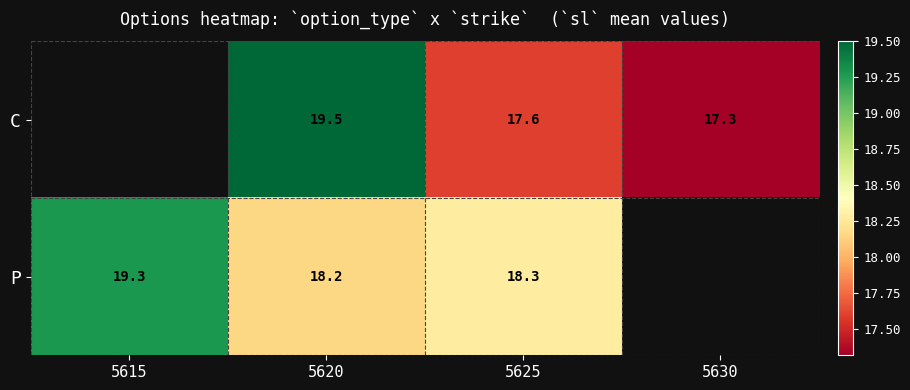

The value of C at 5625 is 6.0. True or false?

False